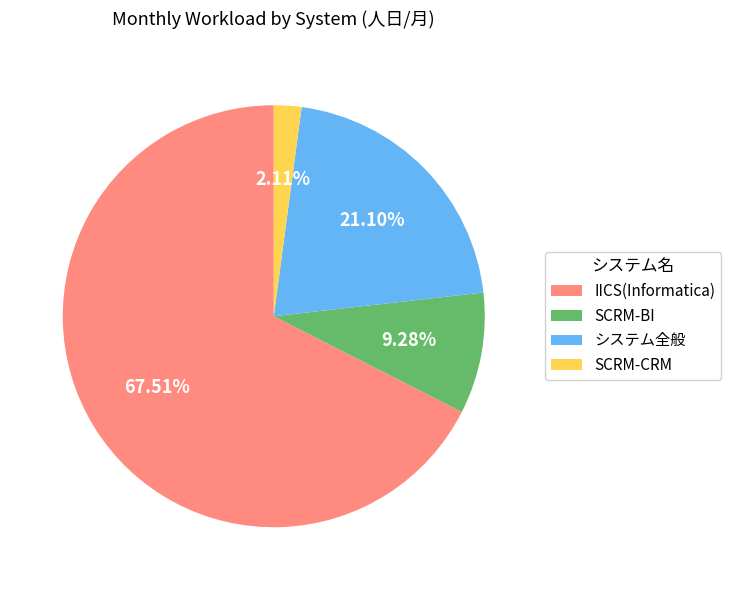

How many slices are in this pie chart?

4